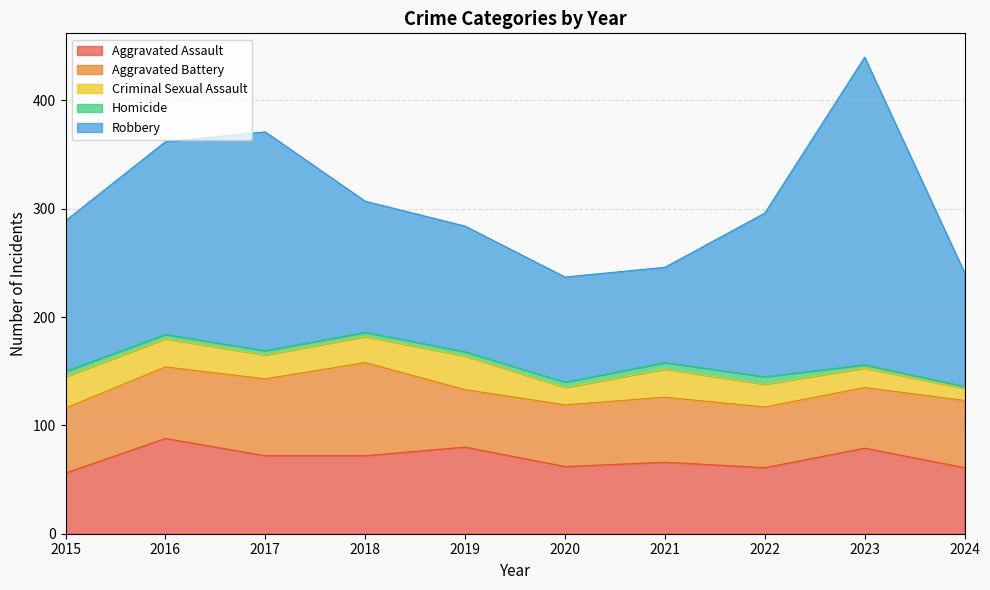

Where is the first local maximum for Criminal Sexual Assault?

2019